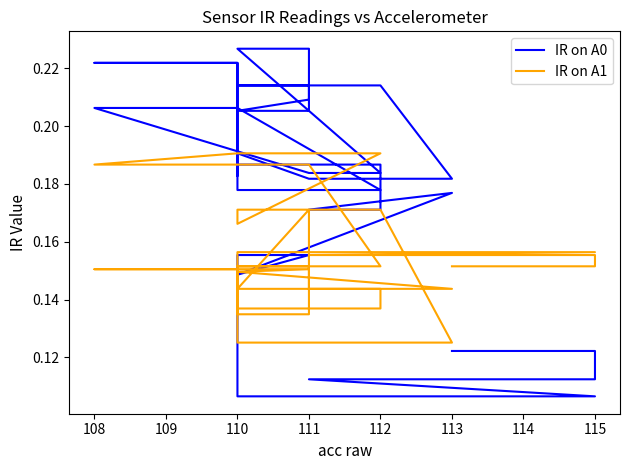

What is the difference between the maximum and minimum values in the IR on A0 series?

0.1